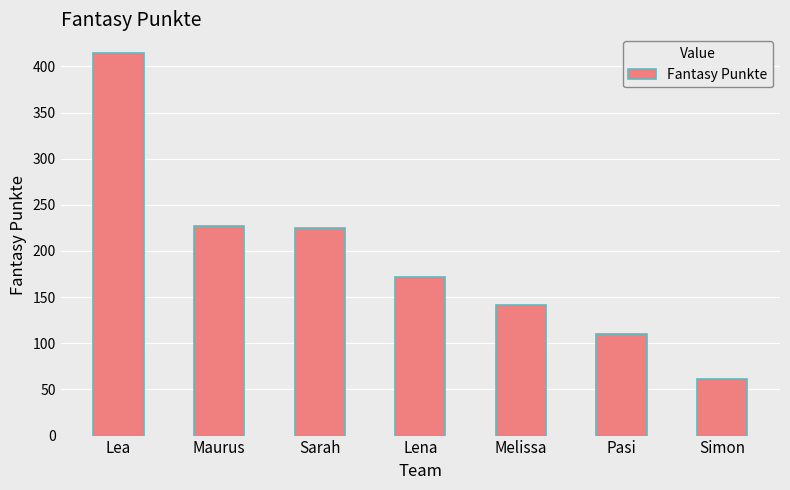

What is the label of the 7th bar from the left?

Simon